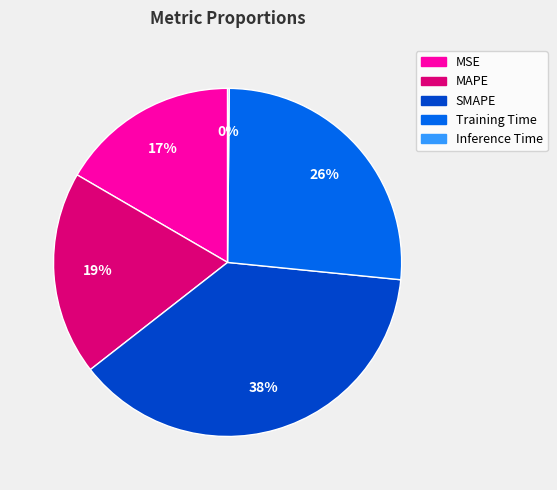

To the nearest percent, what portion does MSE represent?

17%